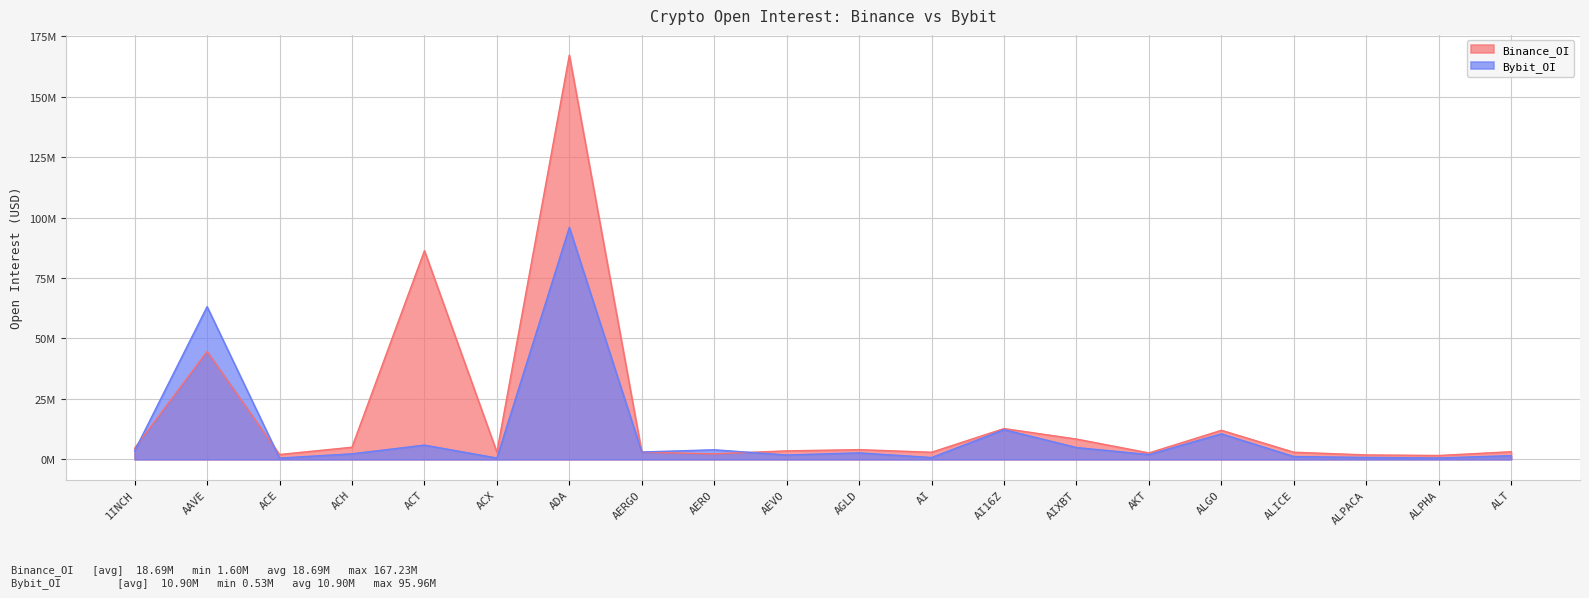

Which label corresponds to the largest value in the chart?

ADA